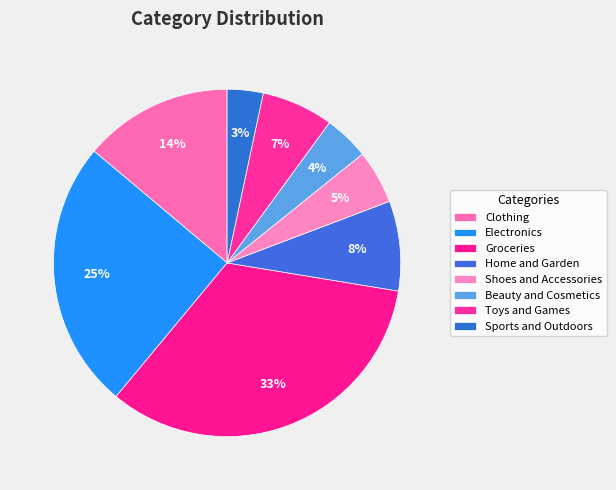

To the nearest percent, what is the combined percentage of Toys and Games and Sports and Outdoors?

10%